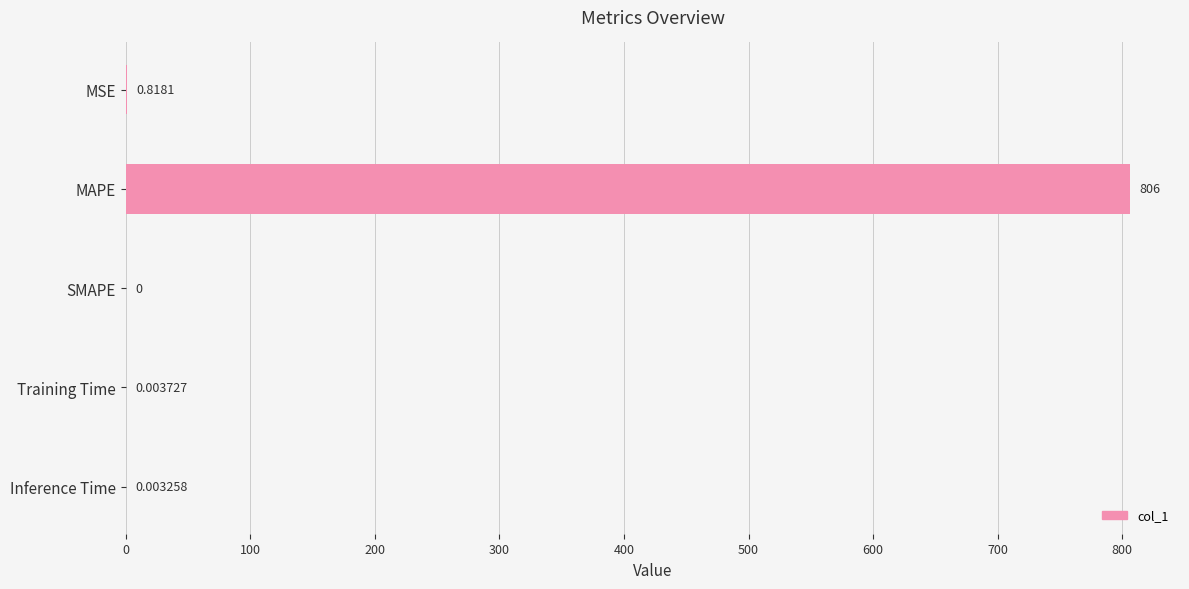

Which label corresponds to the largest value in the chart?

MAPE